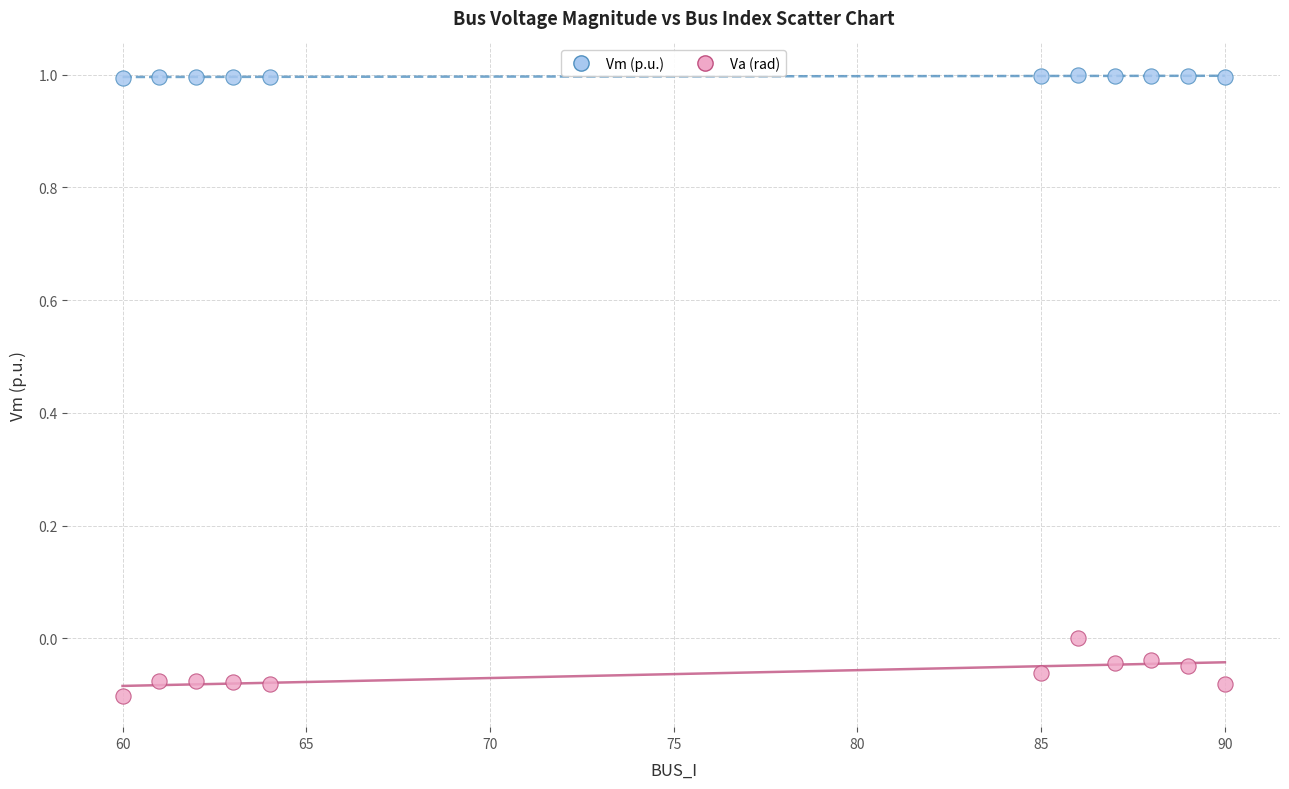

Which series reaches the minimum Y coordinate?

Va (rad)